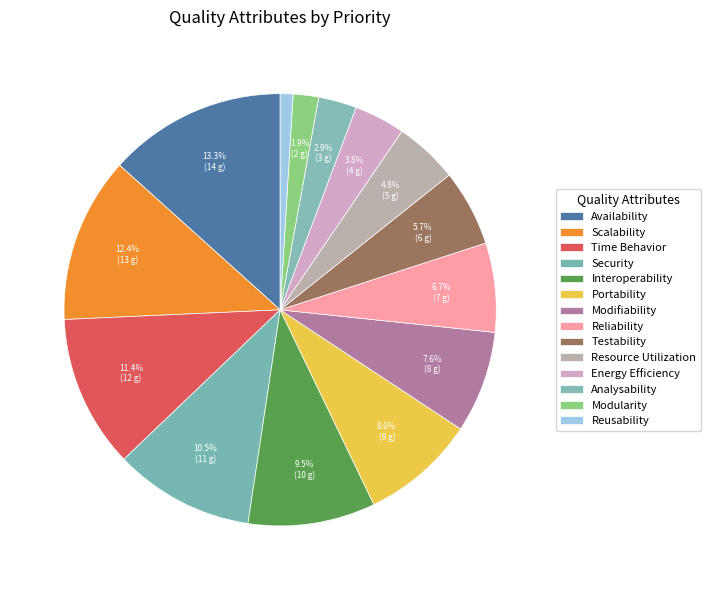

Rank the categories by value from lowest to highest.

Reusability, Modularity, Analysability, Energy Efficiency, Resource Utilization, Testability, Reliability, Modifiability, Portability, Interoperability, Security, Time Behavior, Scalability, Availability